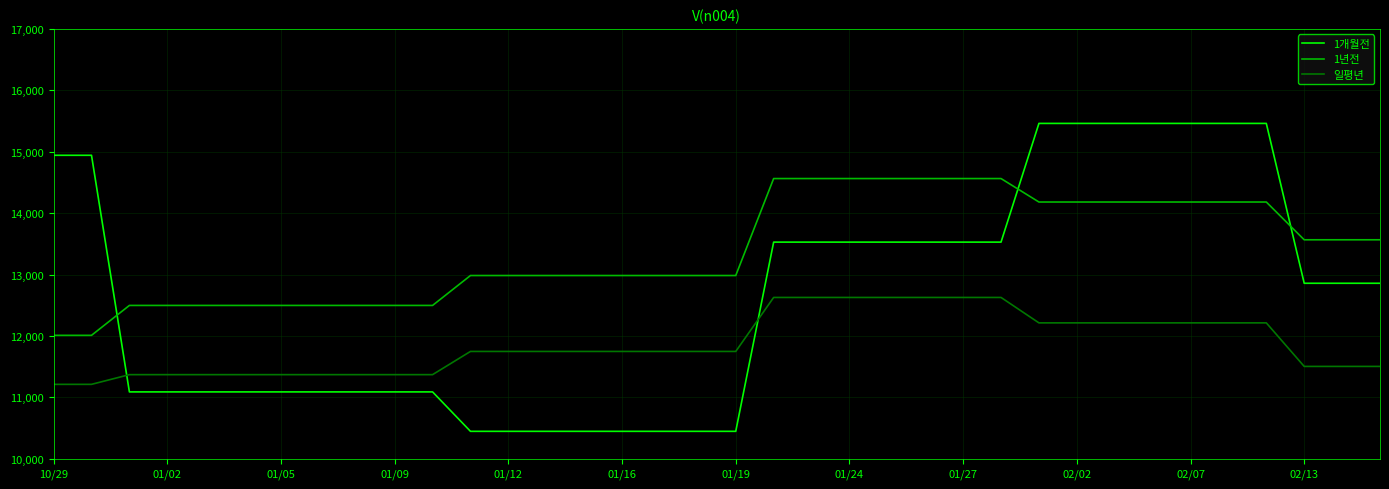

How many 1년전 values are between 12497 and 14181?

27